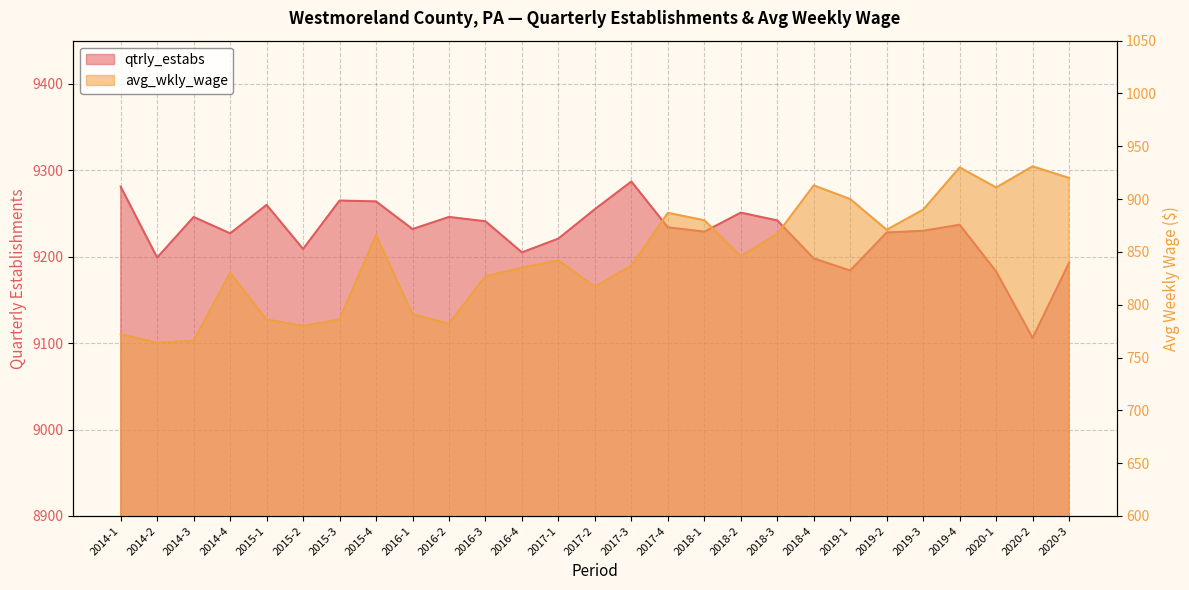

True or false: qtrly_estabs and avg_wkly_wage intersect in this chart.

False